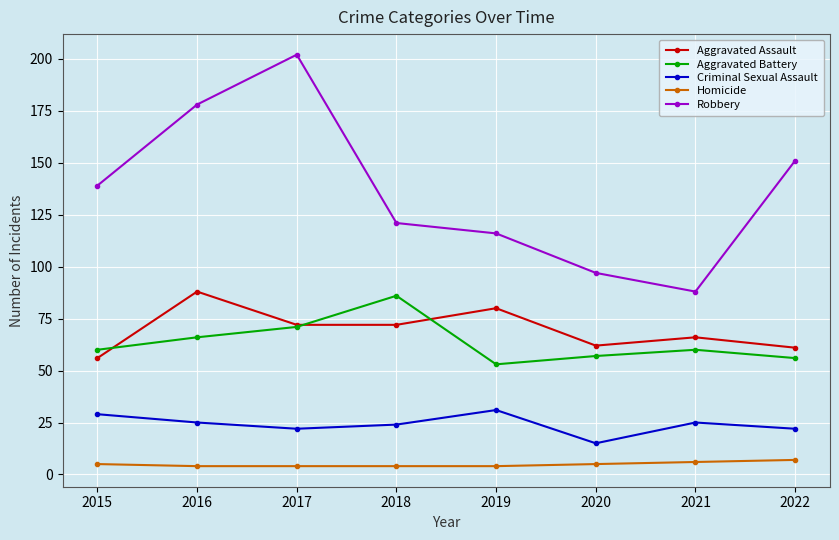

True or false: Aggravated Battery and Robbery intersect in this chart.

False